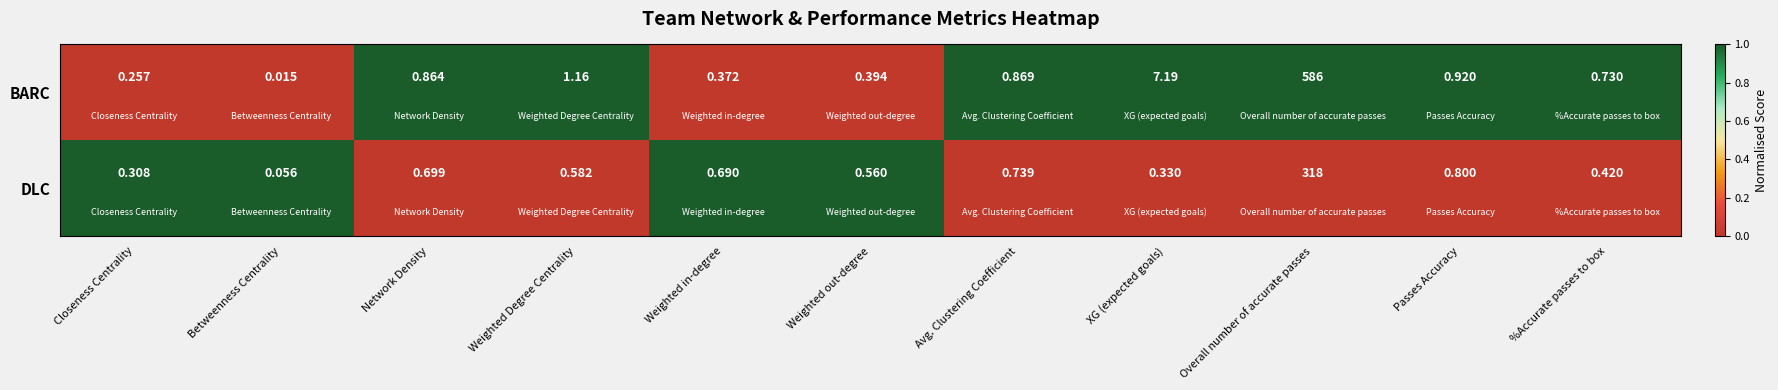

At which label does DLC reach its peak?

Overall number of accurate passes